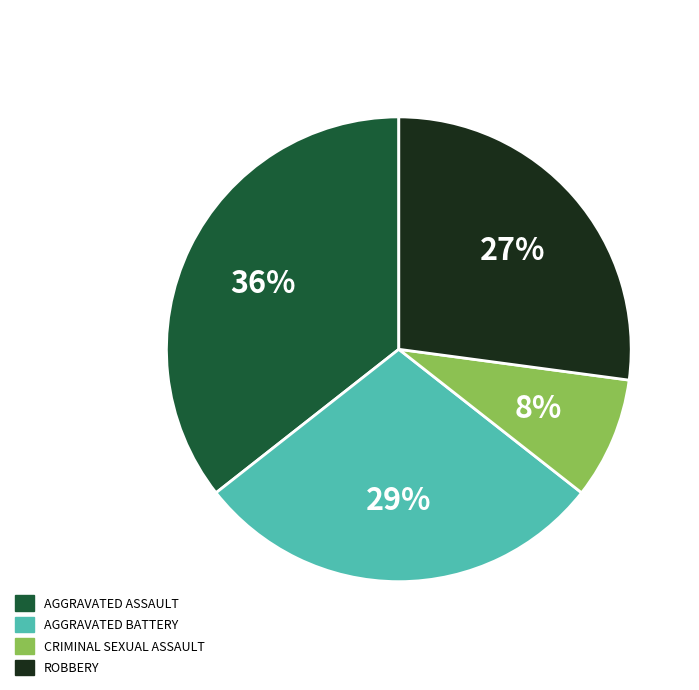

Is there a majority slice in this chart?

No